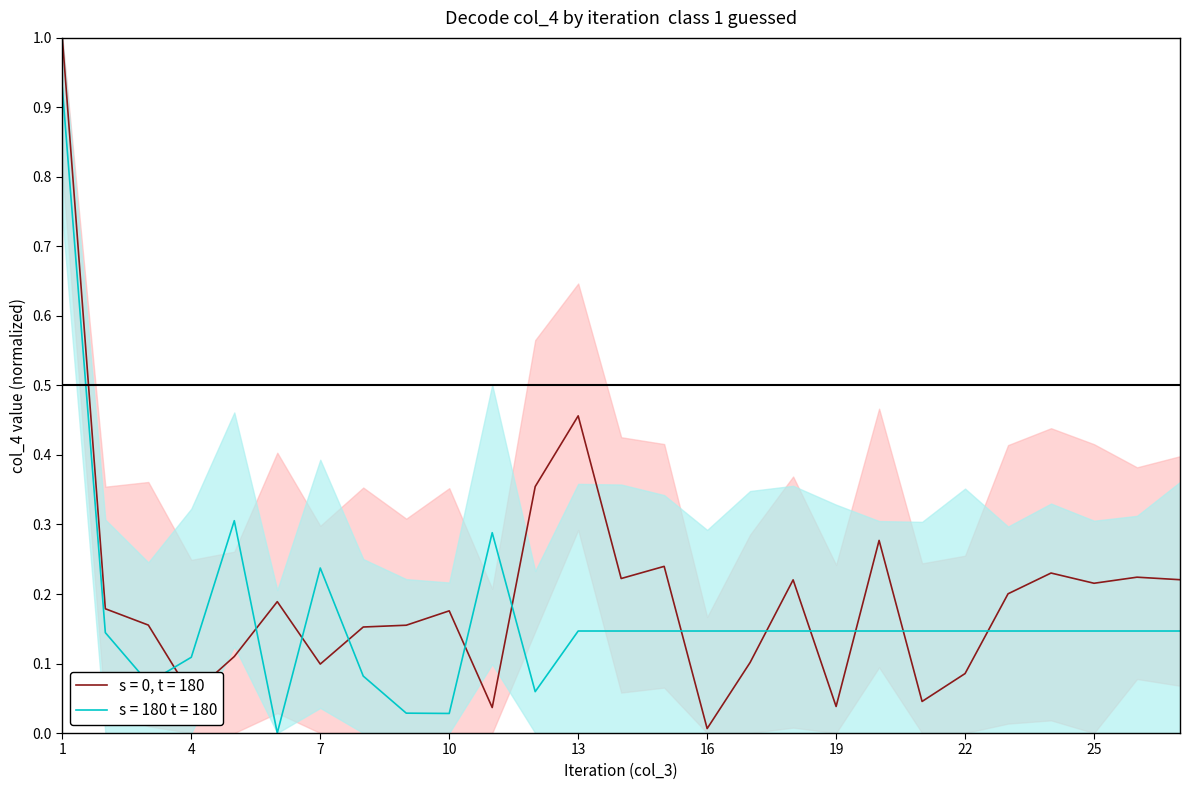

The value of col_4_run1 at 9 is 0.2. True or false?

True